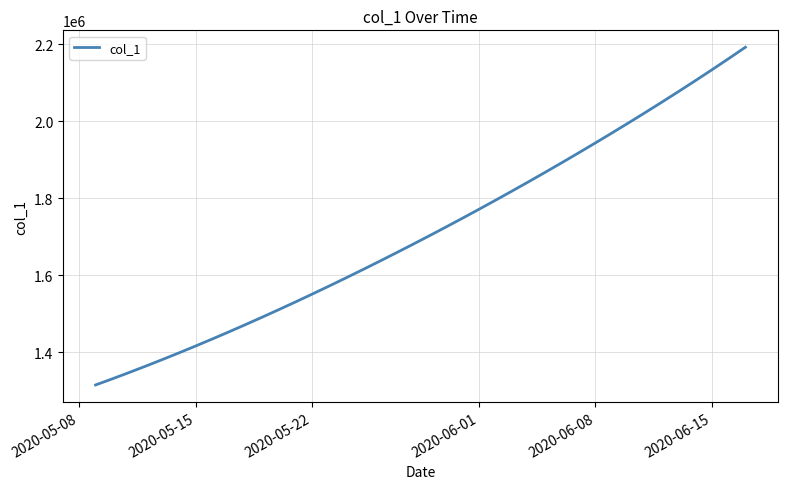

What is the minimum value shown in the chart?

1315099.0